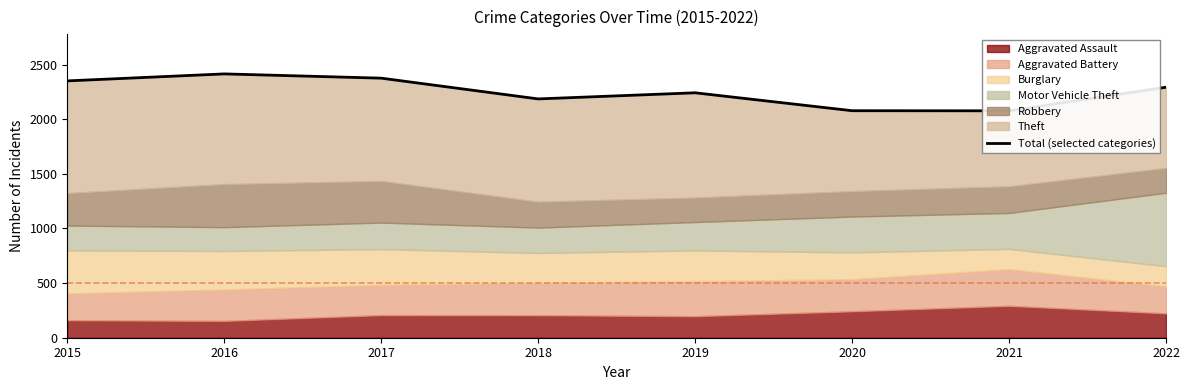

Reading right to left, transcribe all the data shown in this chart.

2293	2077	2078	2242	2186	2376	2415	2351